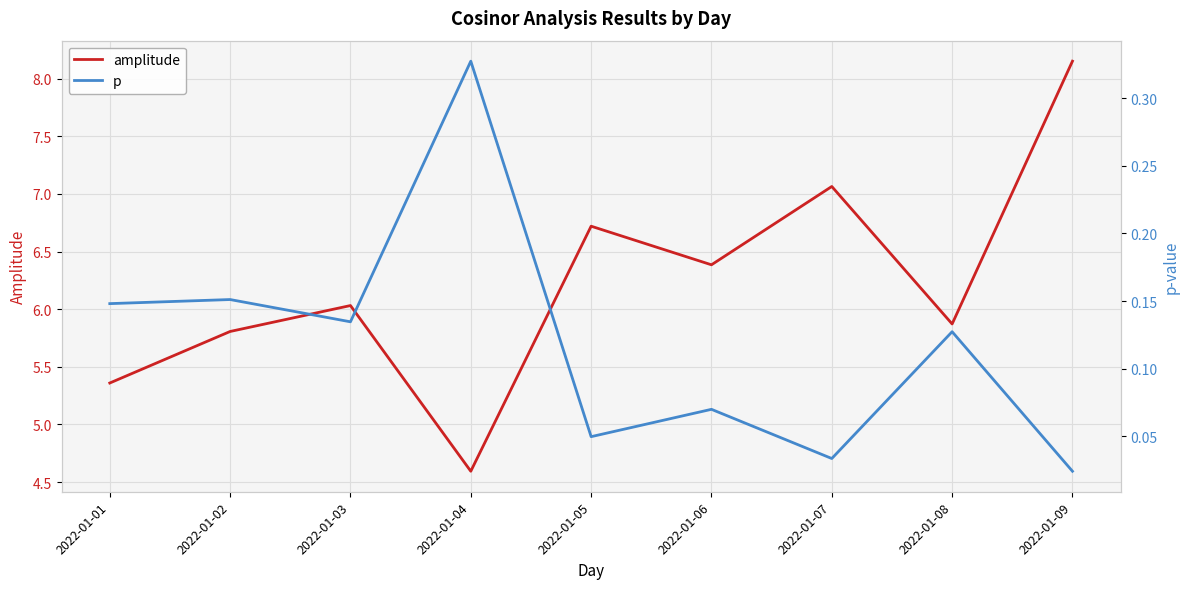

Reading right to left, transcribe all the data shown in this chart.

amplitude: 8.2	5.9	7.1	6.4	6.7	4.6	6.0	5.8	5.4
p: 0.0	0.1	0.0	0.1	0.0	0.3	0.1	0.2	0.1